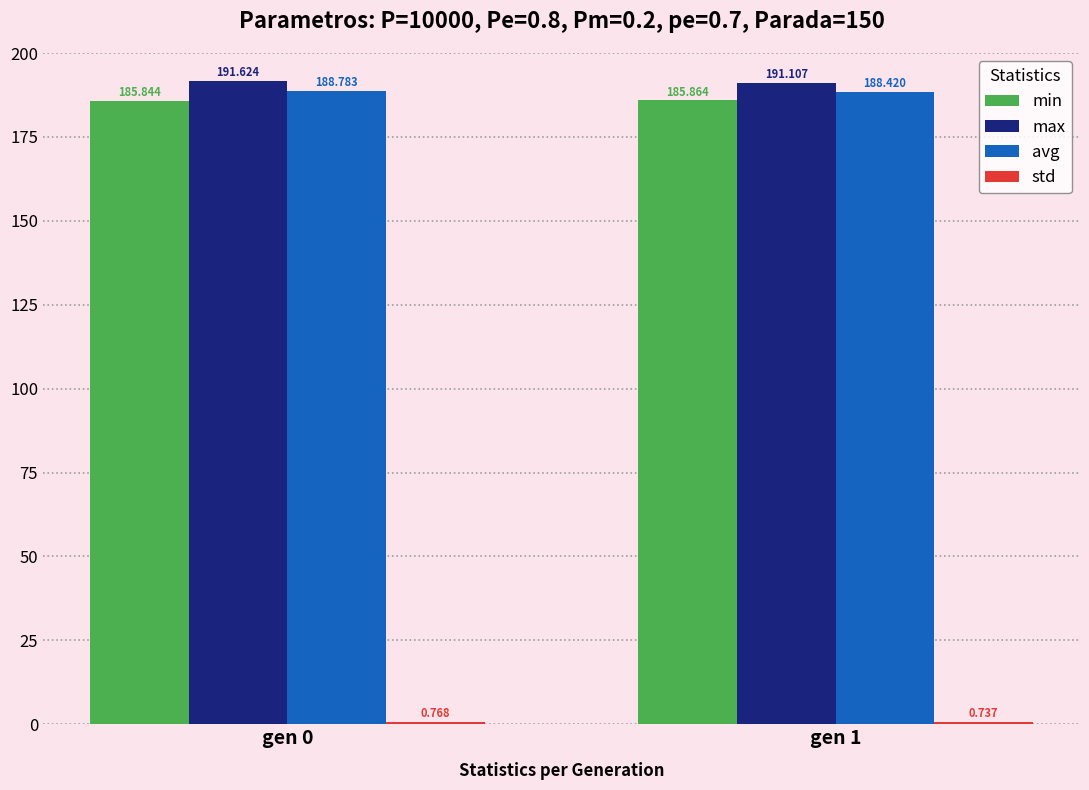

At how many categories does at least one series exceed 19?

2